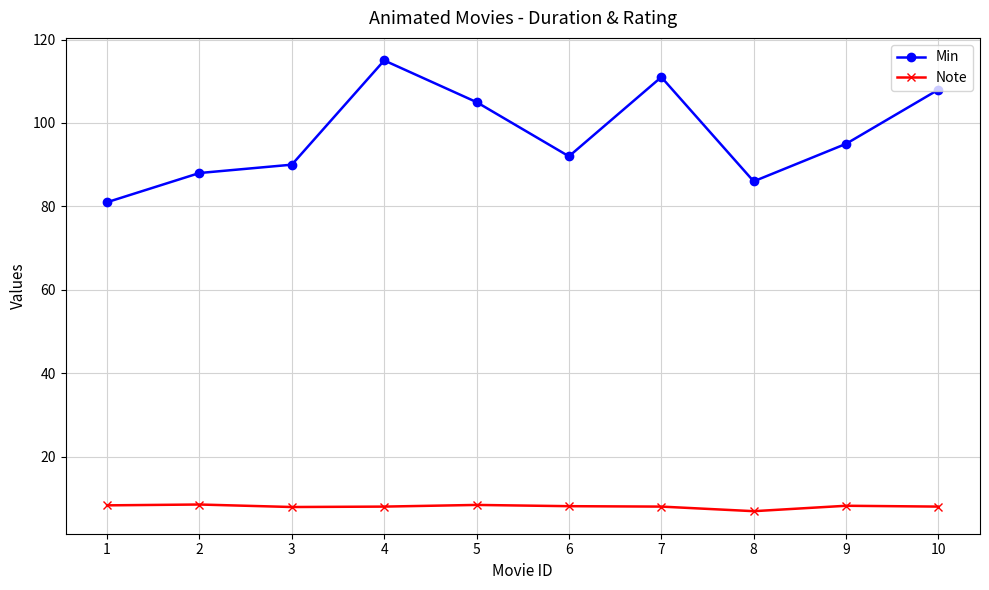

True or false: Note and Min intersect in this chart.

False